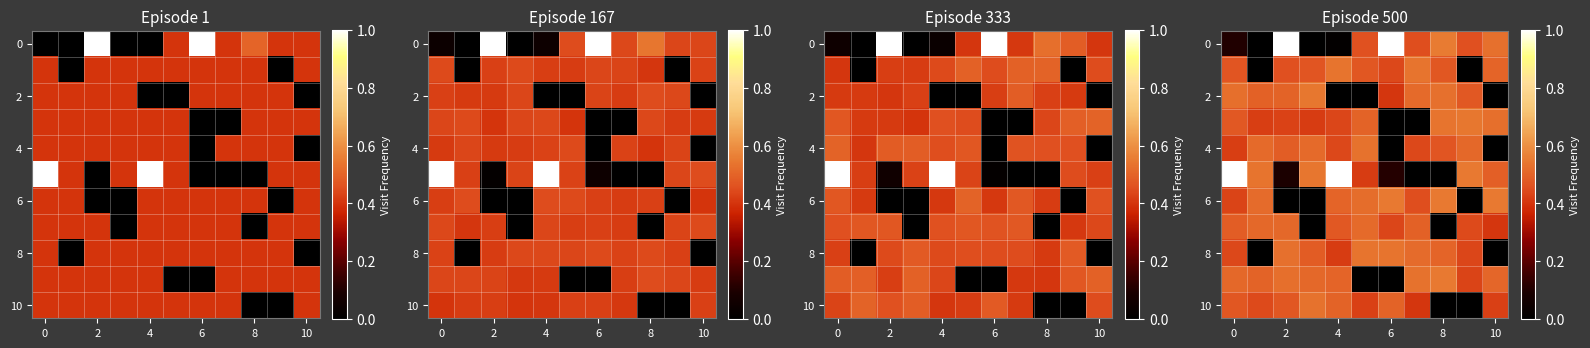

At which category does the chart reach its peak across all series?

4